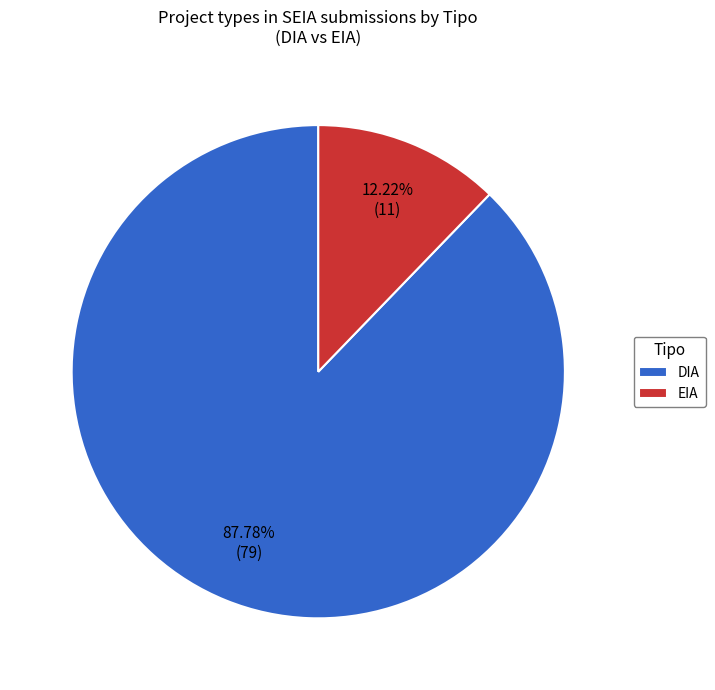

What percentage is the EIA slice, to the nearest percent?

12%